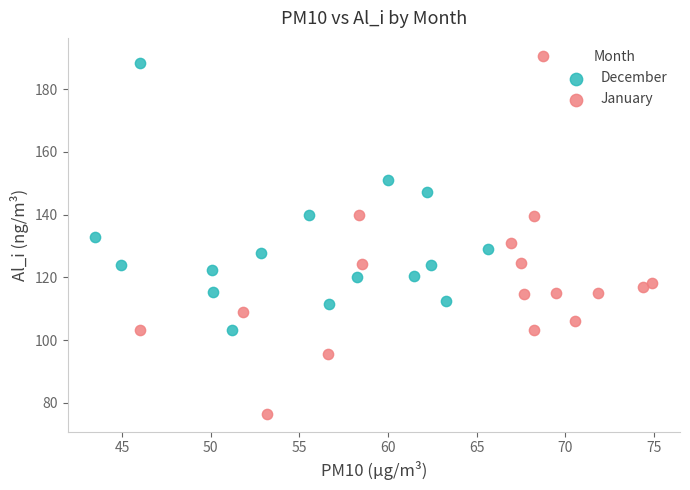

Which series has the largest Y range (max minus min)?

January